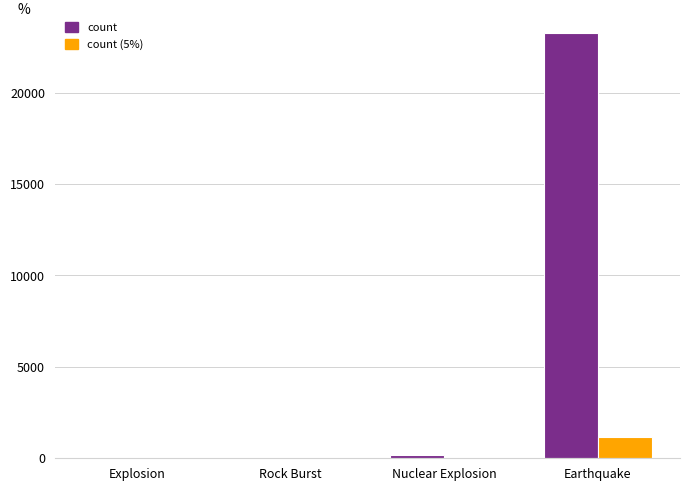

The value of count (5%) at Earthquake is 1161.6. True or false?

True